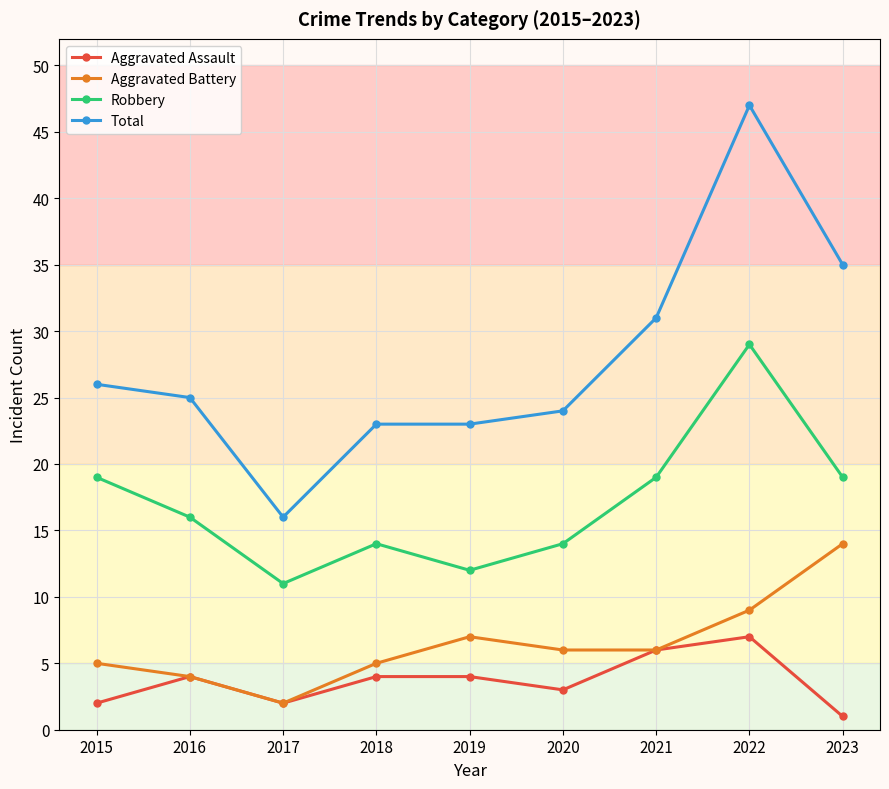

What is the value of the Robbery point at the 8th from the left?

29